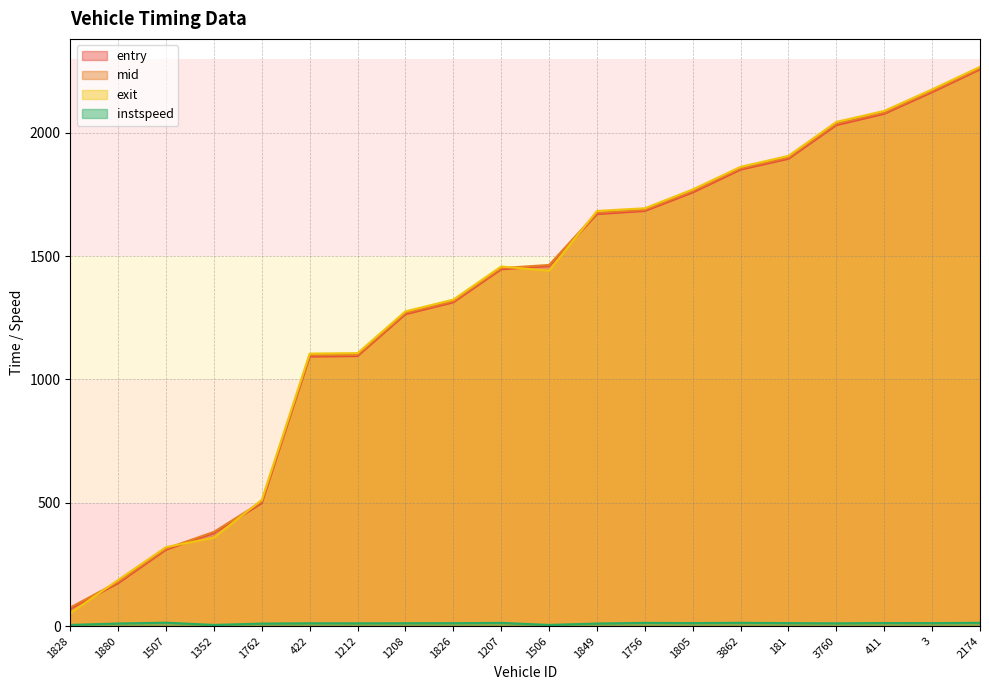

How many interior local peaks does the exit series have?

1